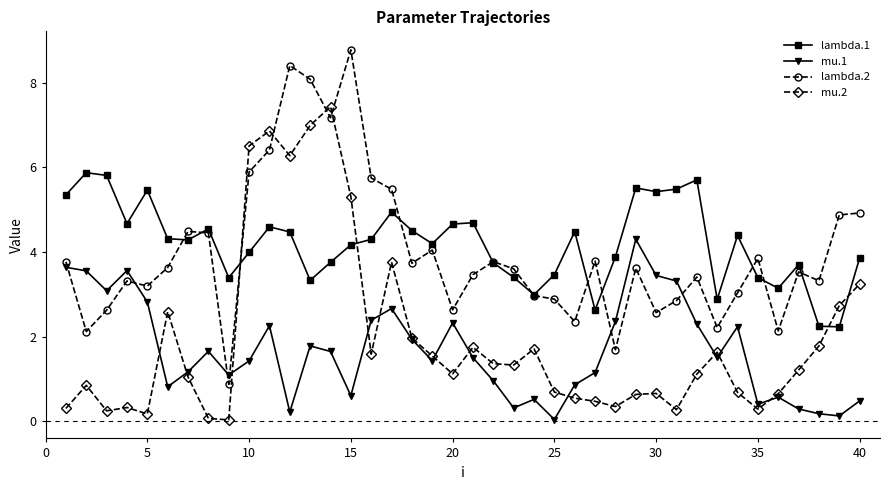

Rank the series by their maximum value, from highest to lowest.

lambda.2, mu.2, lambda.1, mu.1